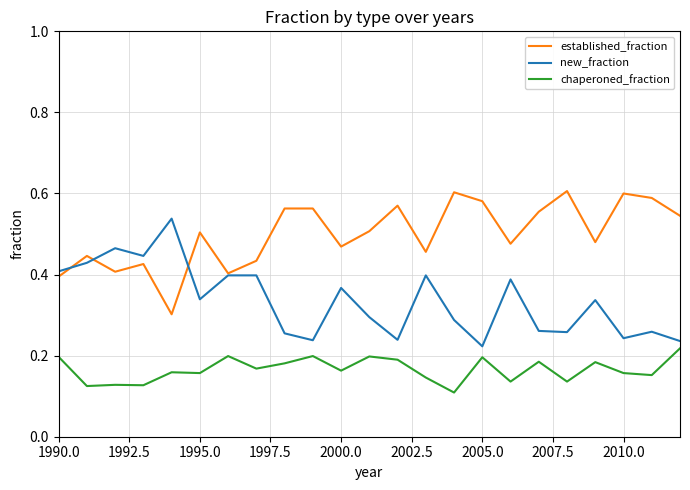

Rank the series by their average value, from highest to lowest.

established_fraction, new_fraction, chaperoned_fraction